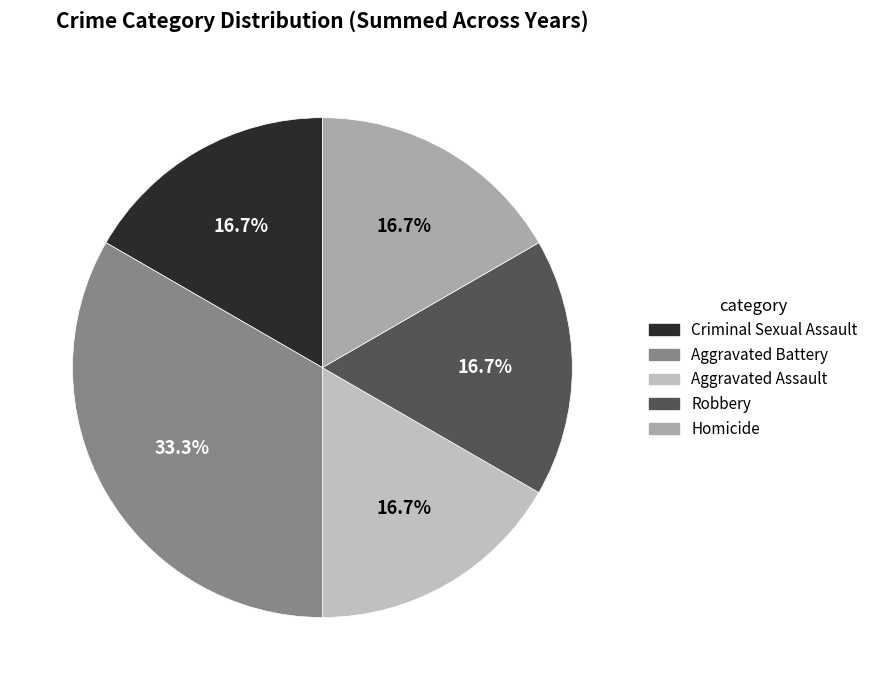

What percentage do Aggravated Battery and Homicide together represent?

50.0%